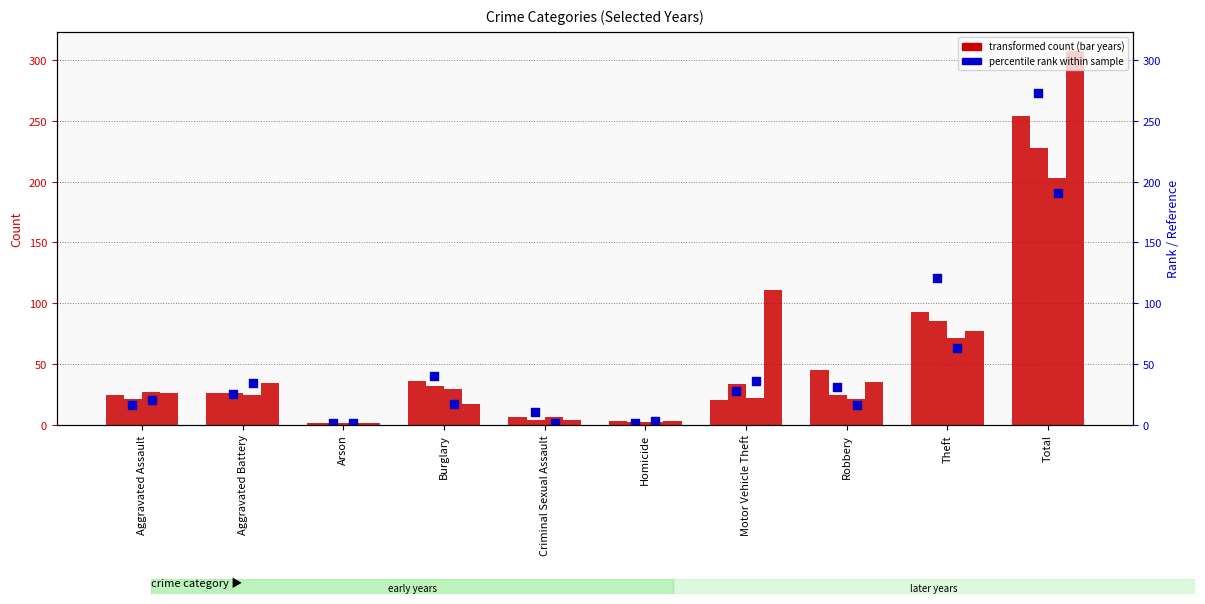

At which category is the sum across all series the highest?

Total